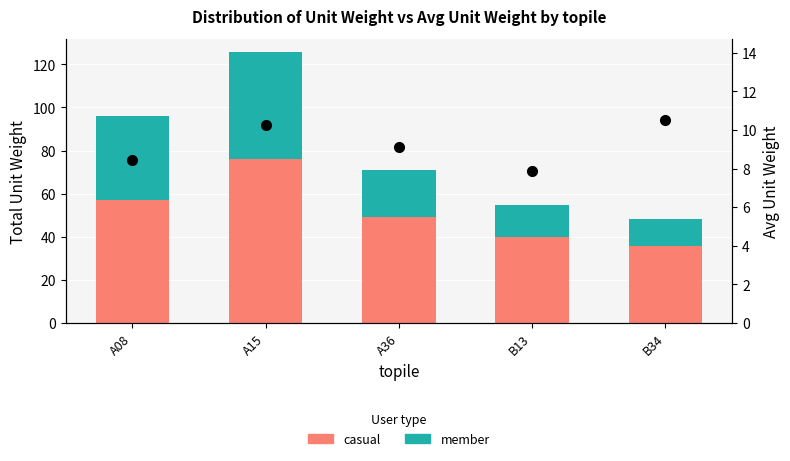

Reading left to right, extract all data points from this chart.

casual: A08=57.1	A15=76.2	A36=49.4	B13=40.1	B34=35.9
member: A08=38.7	A15=49.2	A36=21.5	B13=14.5	B34=12.5
Avg unitw: A08=8.4	A15=10.2	A36=9.1	B13=7.9	B34=10.5